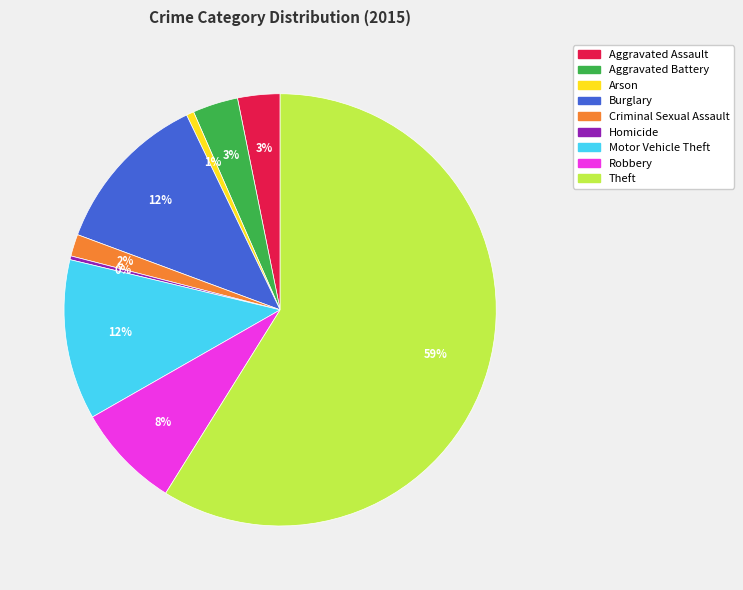

Does any single category account for the majority?

Yes